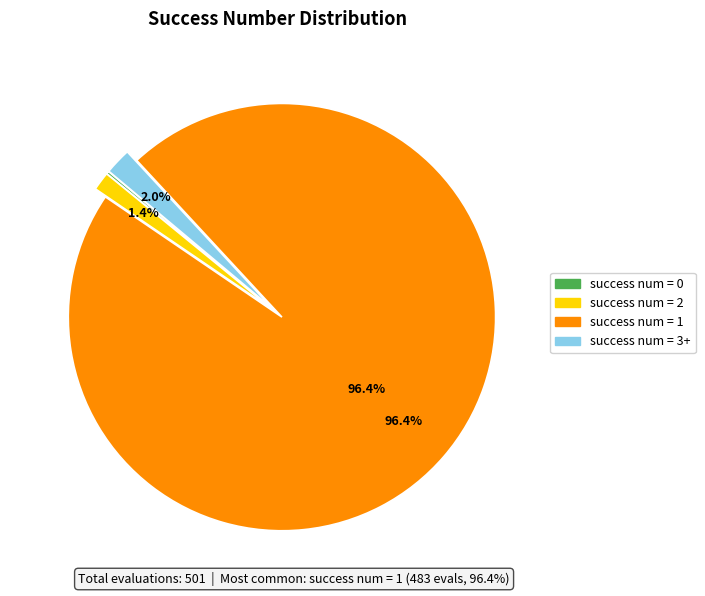

How much of the chart is everything except success num = 2?

98.6%